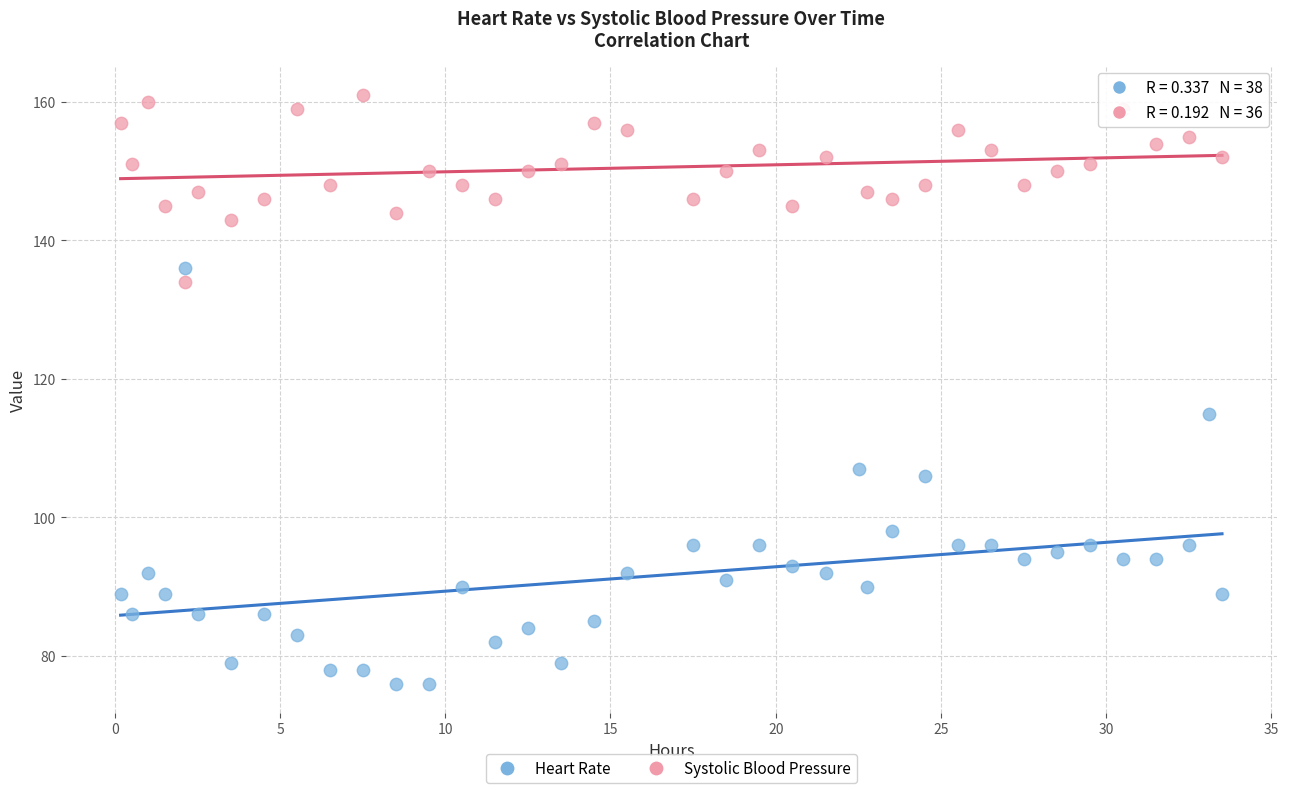

Which series has the widest spread of Y values?

Heart Rate